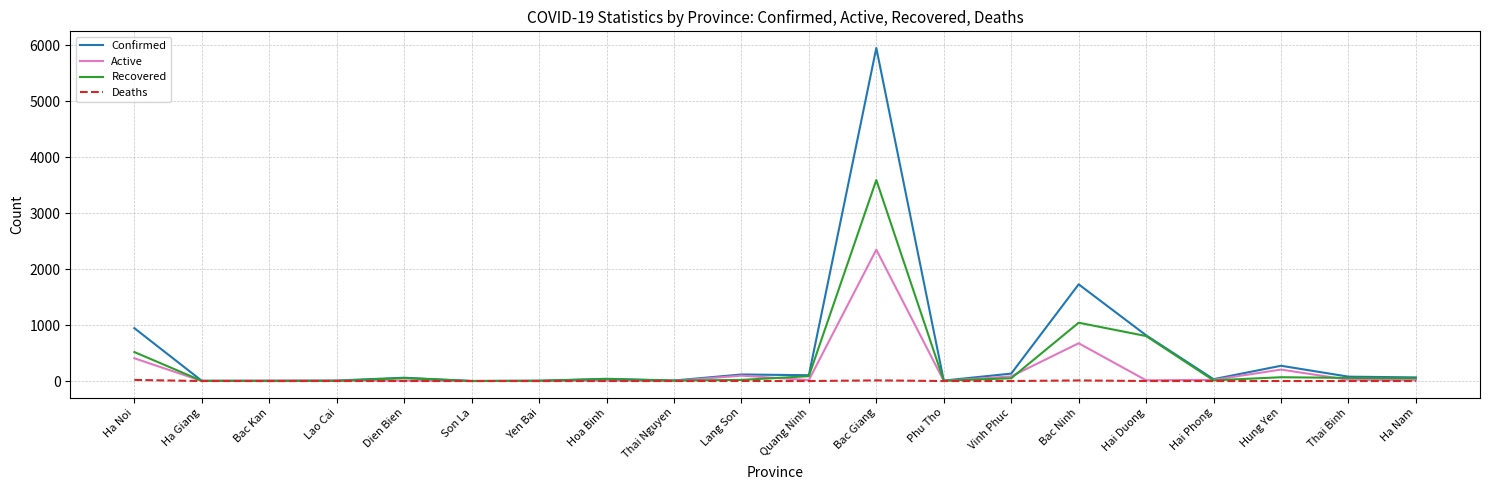

Read the Active value at Bac Kan.

6